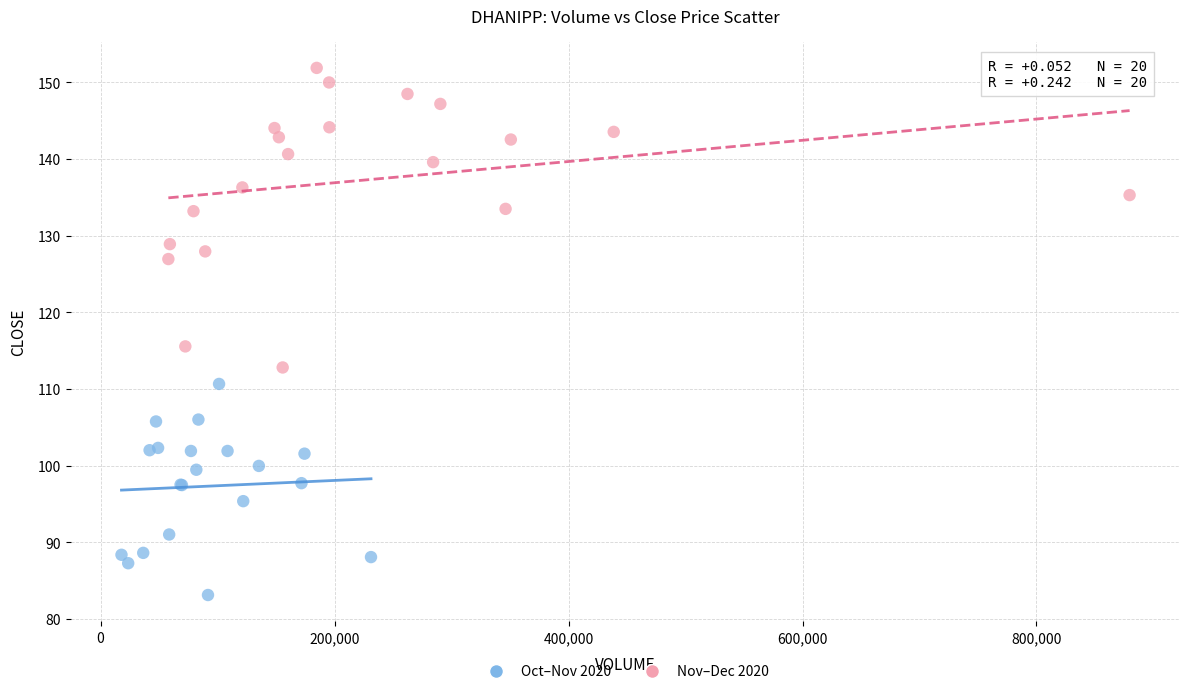

Which series reaches the maximum Y coordinate?

Nov–Dec 2020